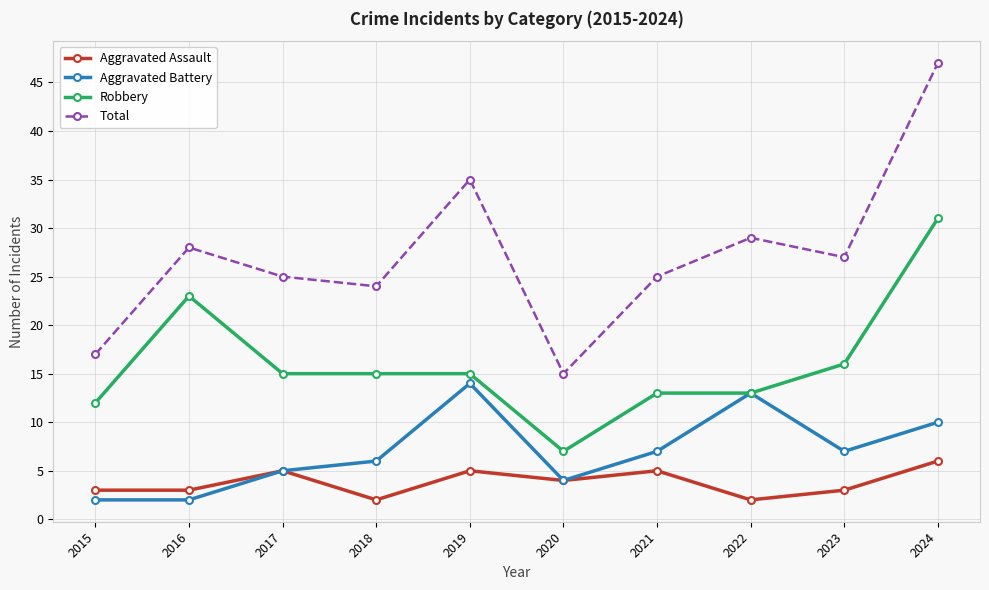

What is the sum of all Aggravated Assault values?

38